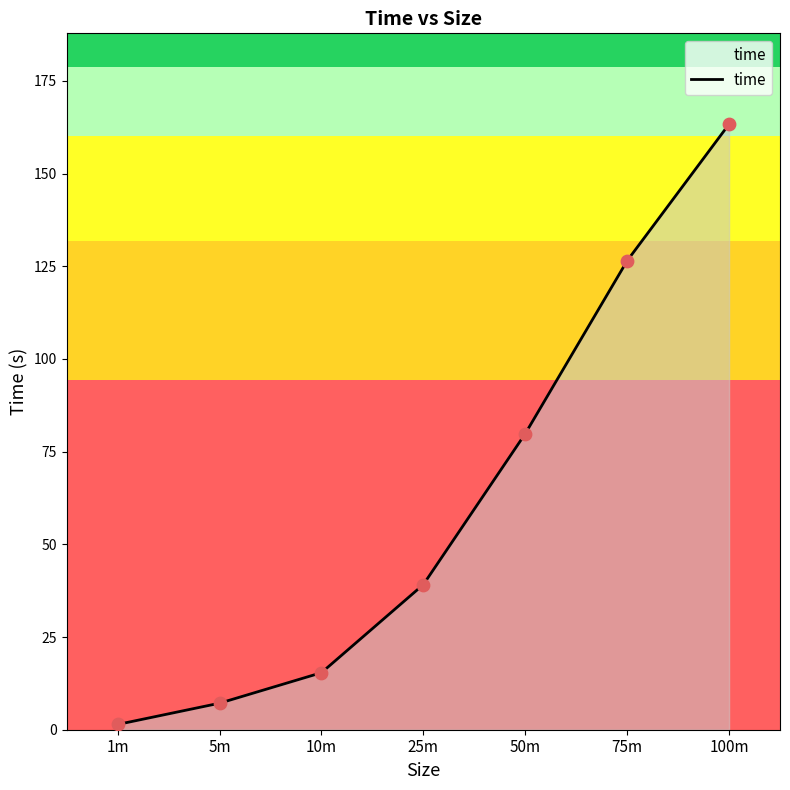

Approximately how many times larger is the value at 100m compared to 10m?

10.6